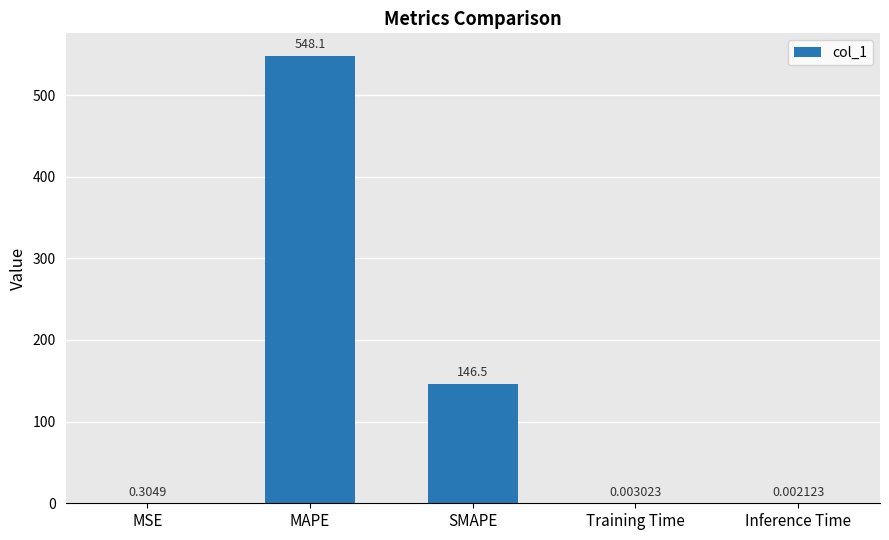

Where is the data nearest to the value 274?

SMAPE